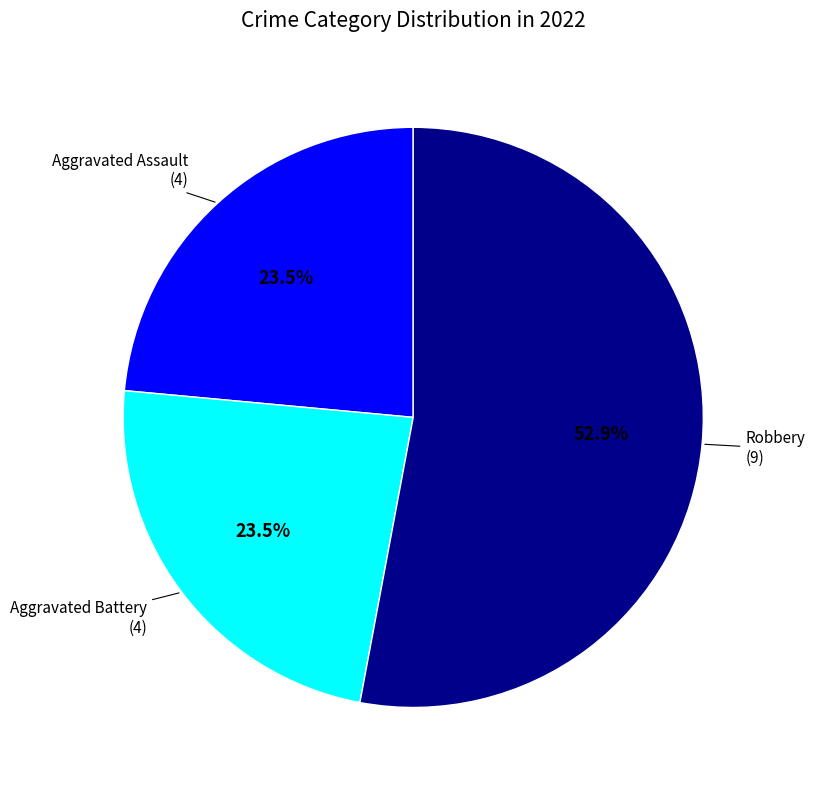

Is there any slice that represents more than half of the pie?

Yes